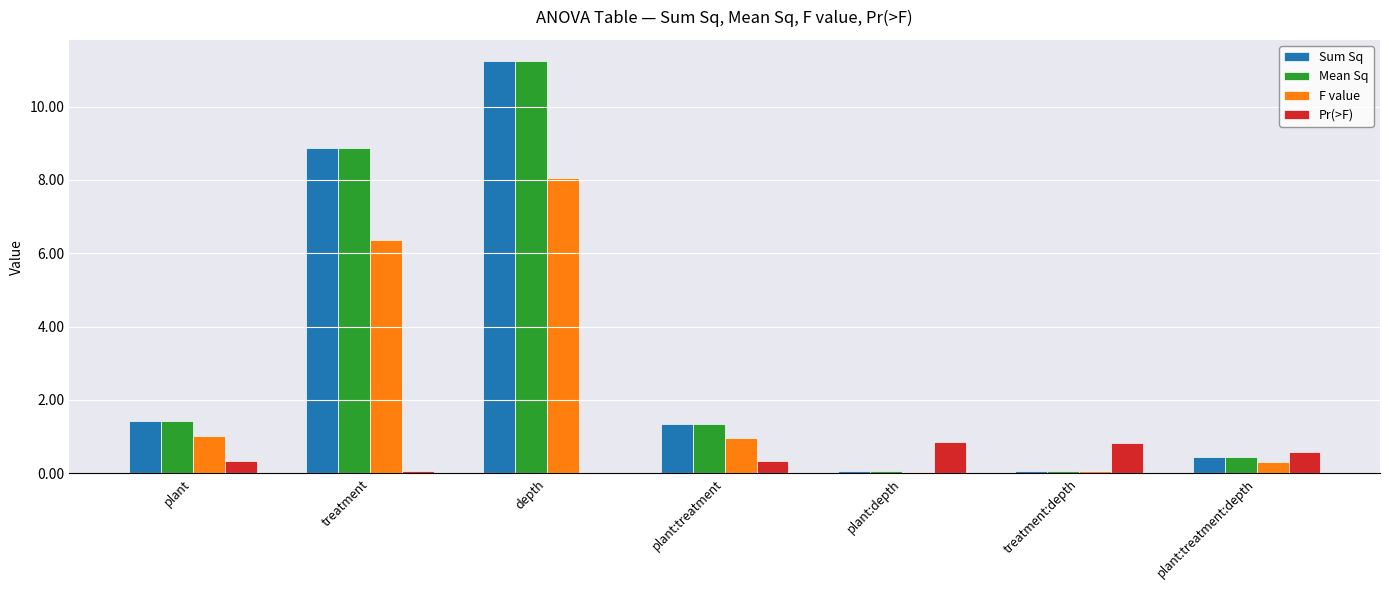

Count the number of data series in this chart.

4